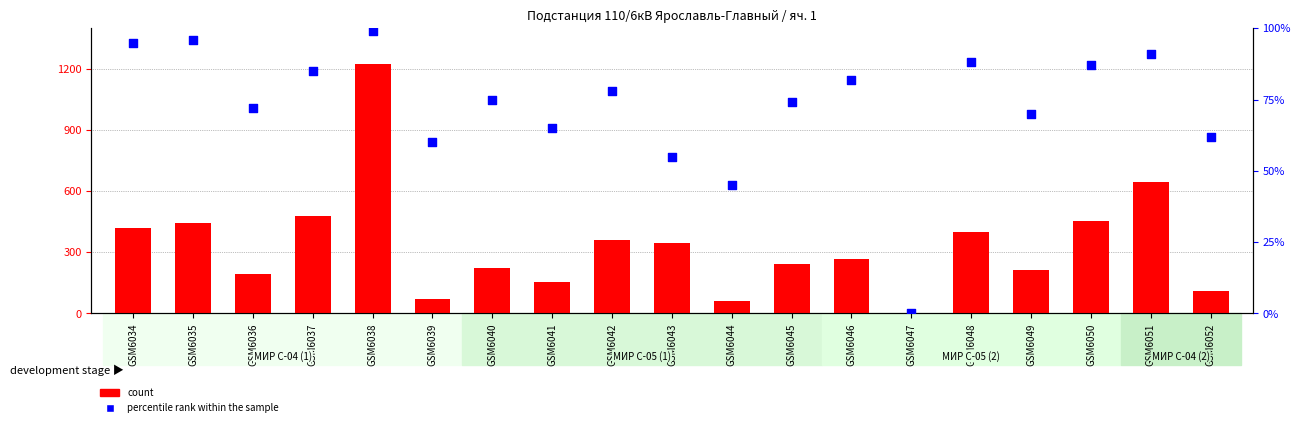

Which series has the largest Y range (max minus min)?

percentile rank within the sample